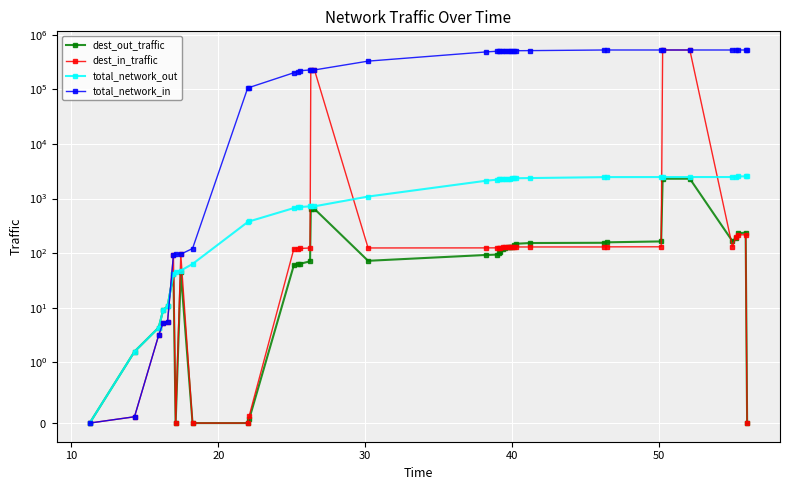

What is the sum of all total_network_in values?

13162653.4